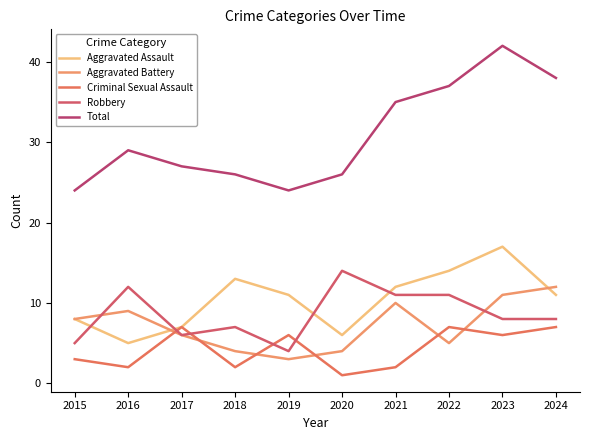

What is the total value across all series at 2019?

48